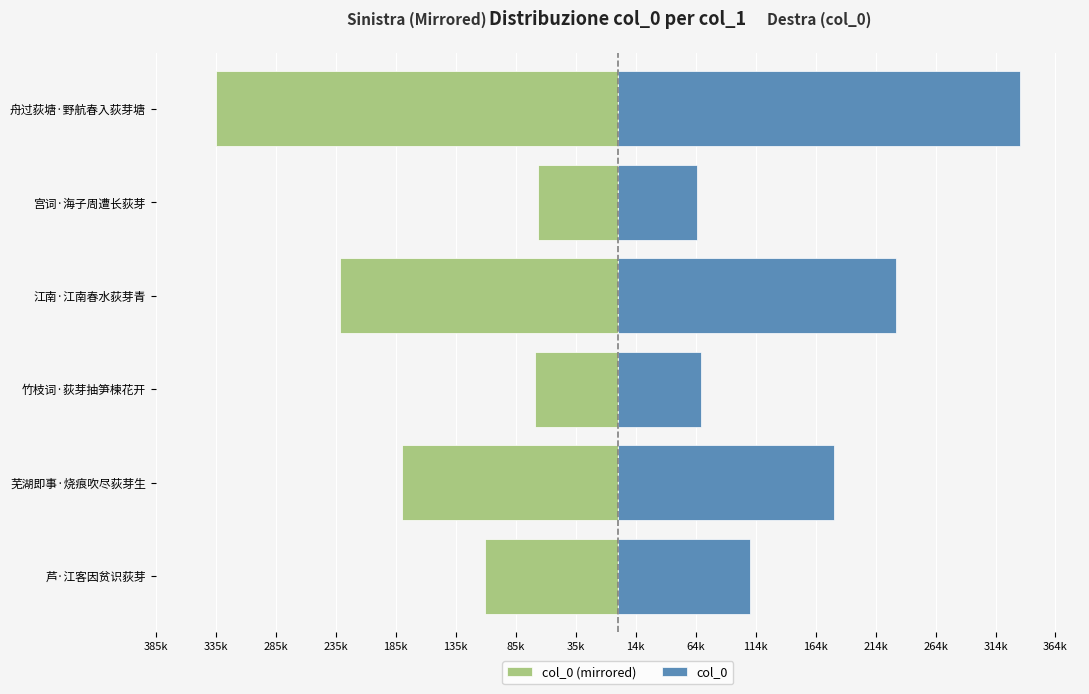

What is the difference between the col_0 values at 宫词·海子周遭长荻芽 and 舟过荻塘·野航春入荻芽塘?

268678